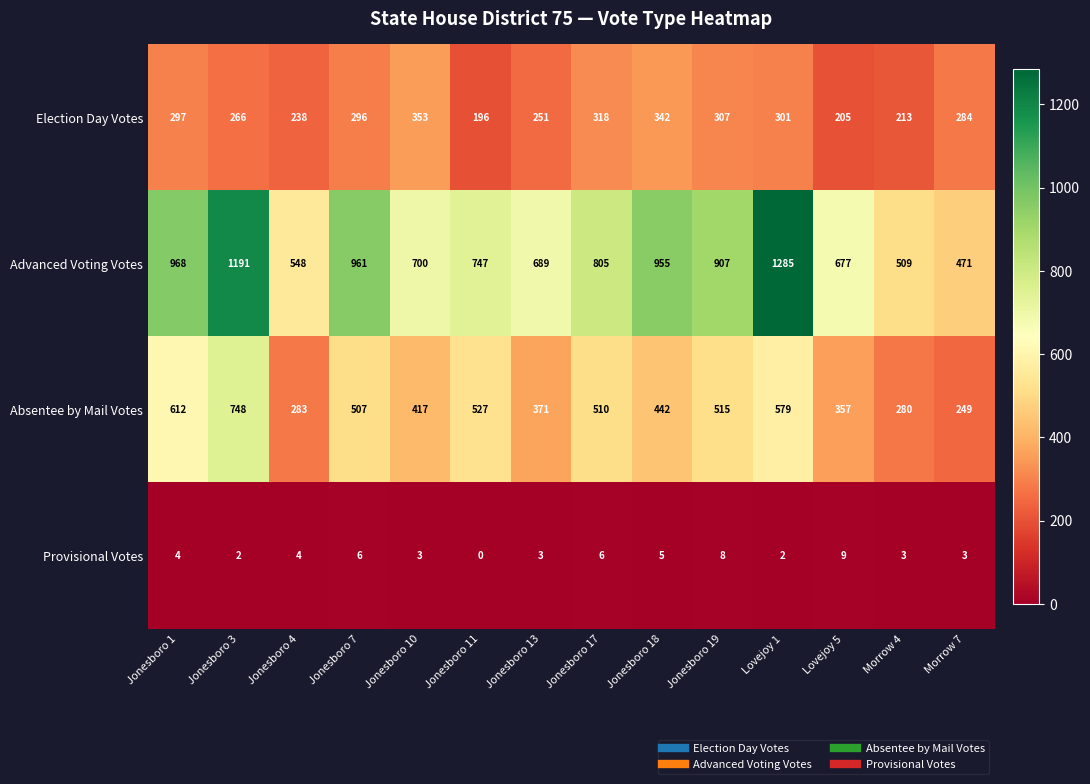

Which category has the highest value across all series?

Lovejoy 1